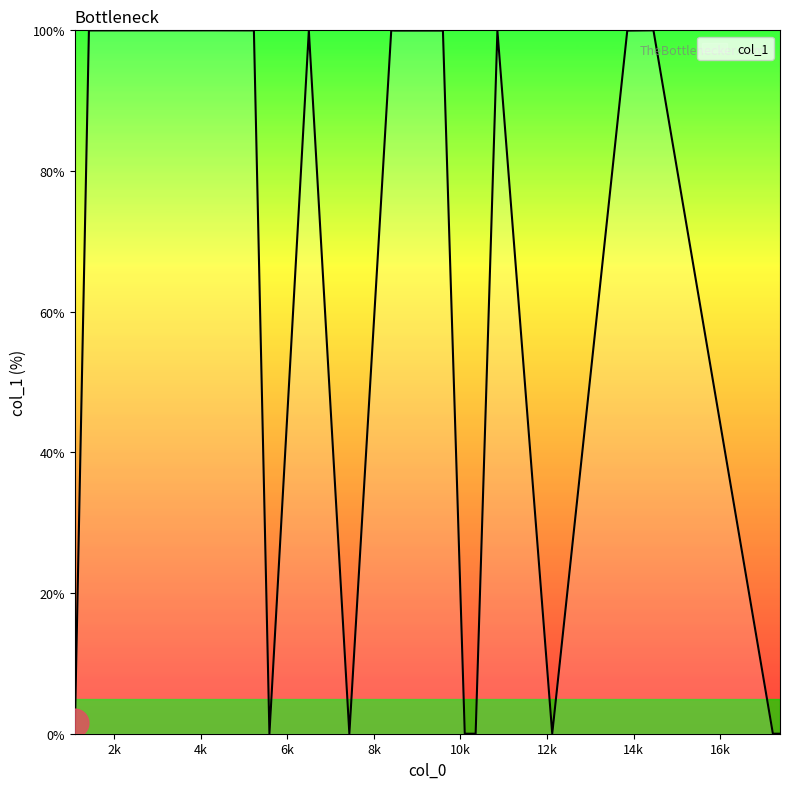

What is the greatest value displayed?

100.0